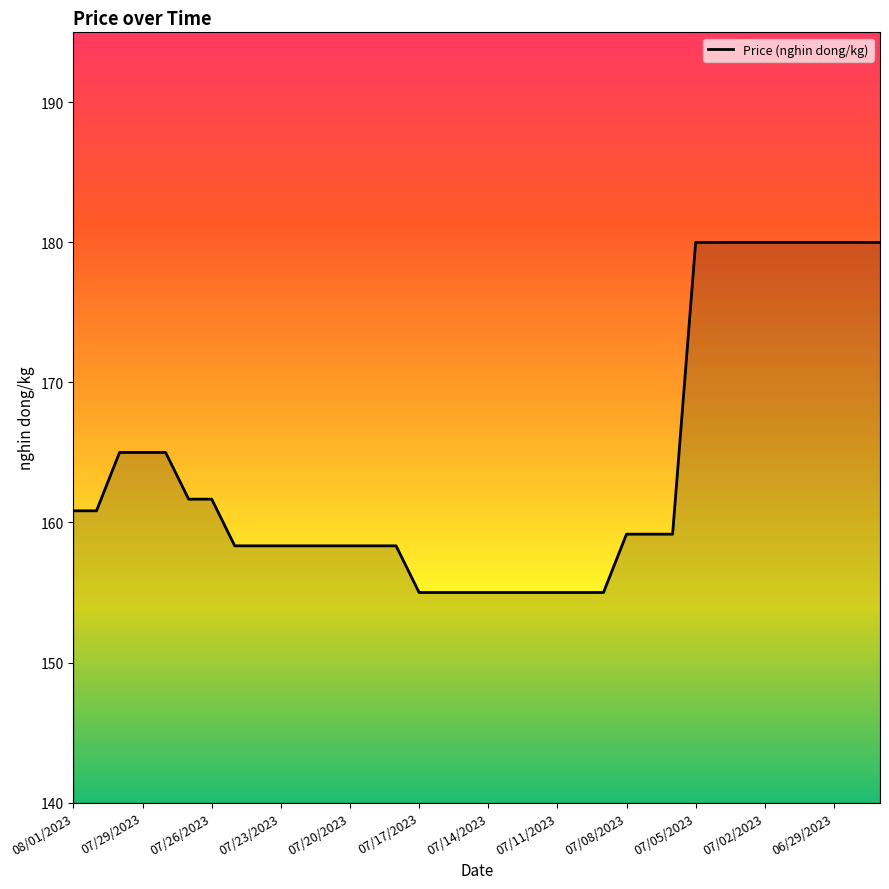

The chart shows a value of 158.3 at 07/23/2023. True or false?

True